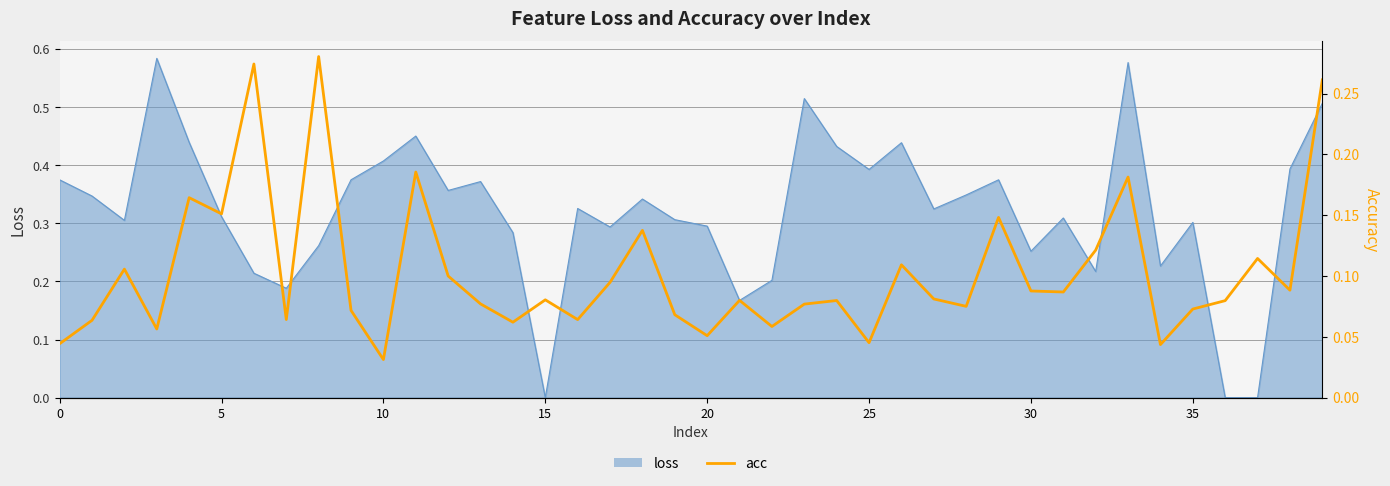

Count the values in the range 0 to 1.

40